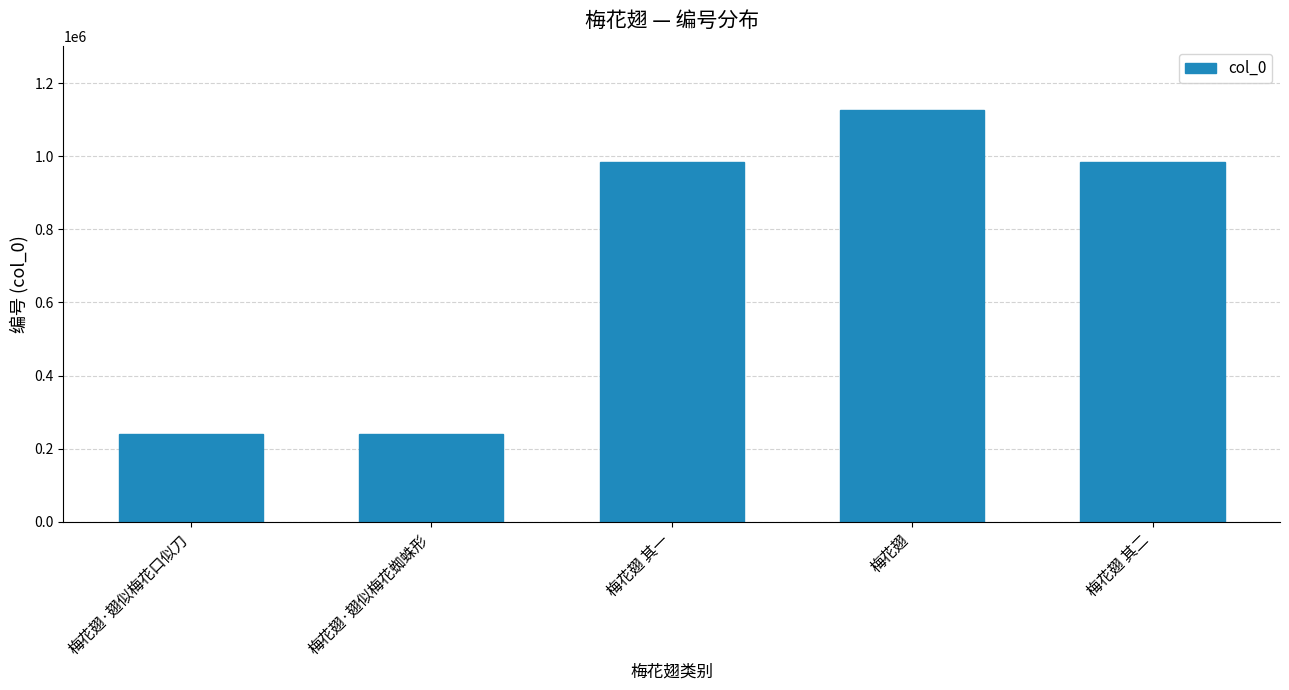

Where does the data first go above 984407?

梅花翅 其一